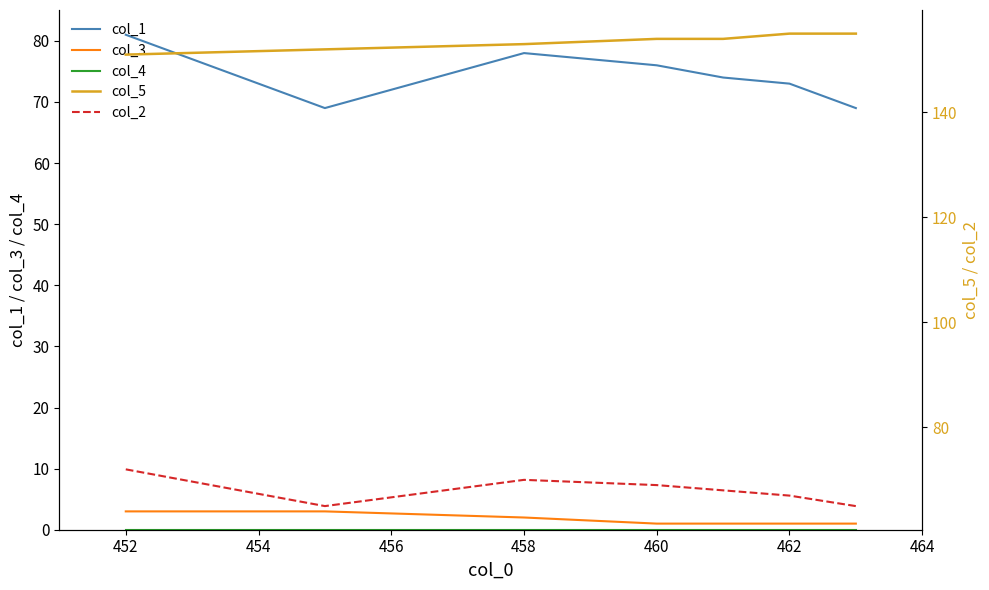

True or false: col_1 has a value of 73 at 462.

True